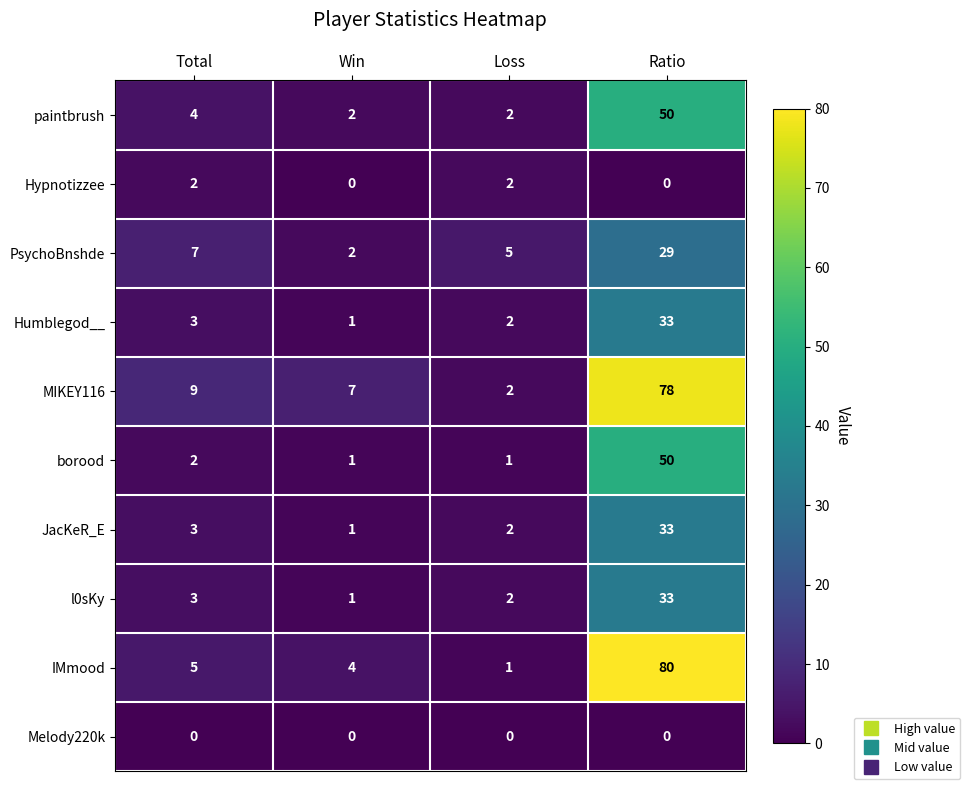

Count the number of categories in the chart.

4